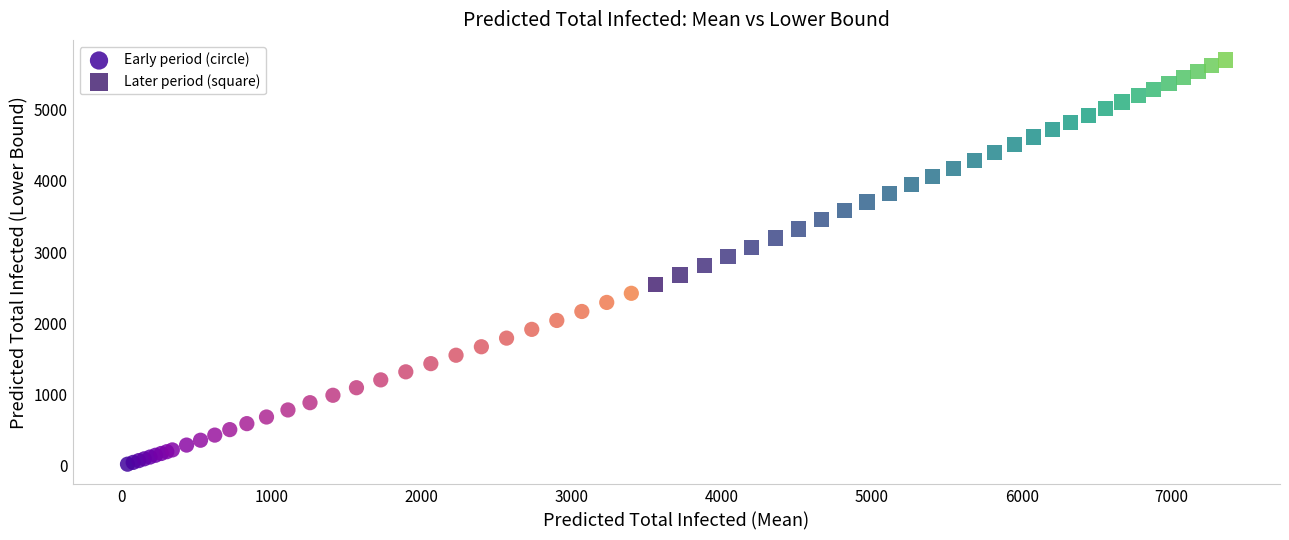

Which series reaches the minimum Y coordinate?

Early period (circle)